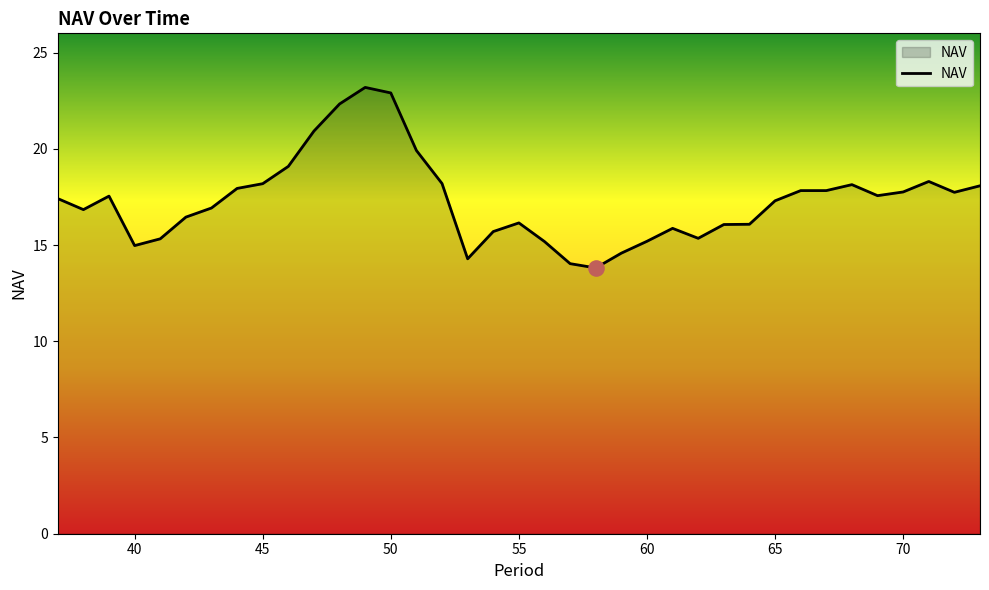

What is the difference between the maximum and minimum values?

9.4